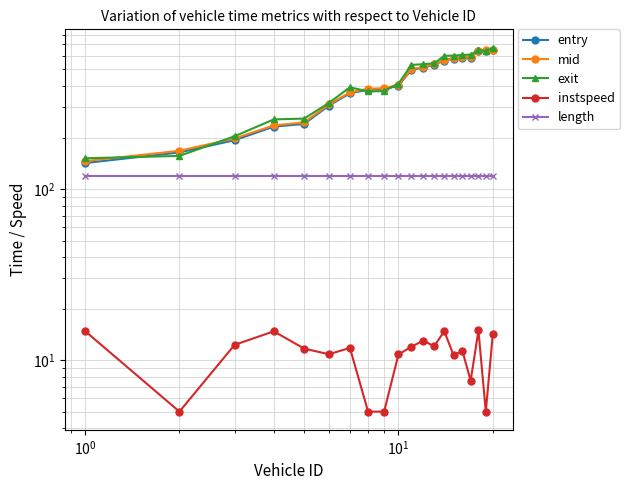

The value of exit at $\mathdefault{10^{3}}$ is 163.5. True or false?

False